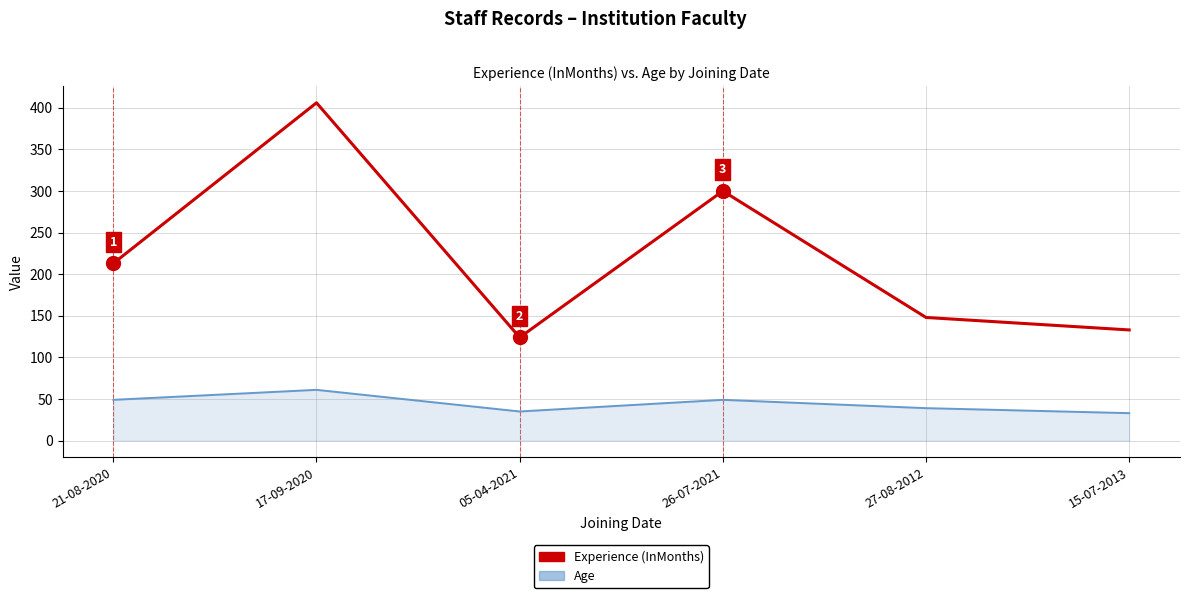

Is it true that Age equals 49 at 15-07-2013?

False